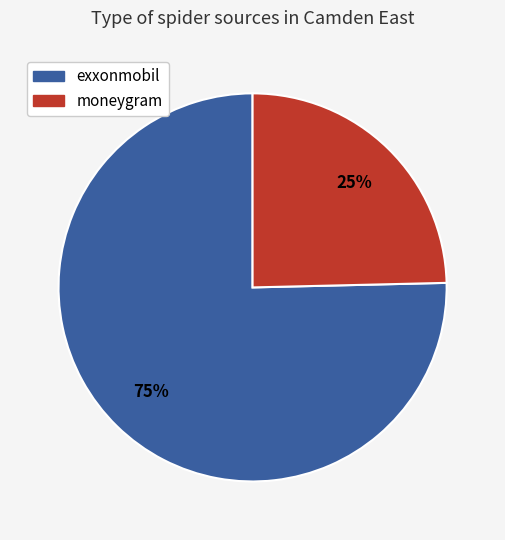

Does moneygram represent more than half of the total?

No